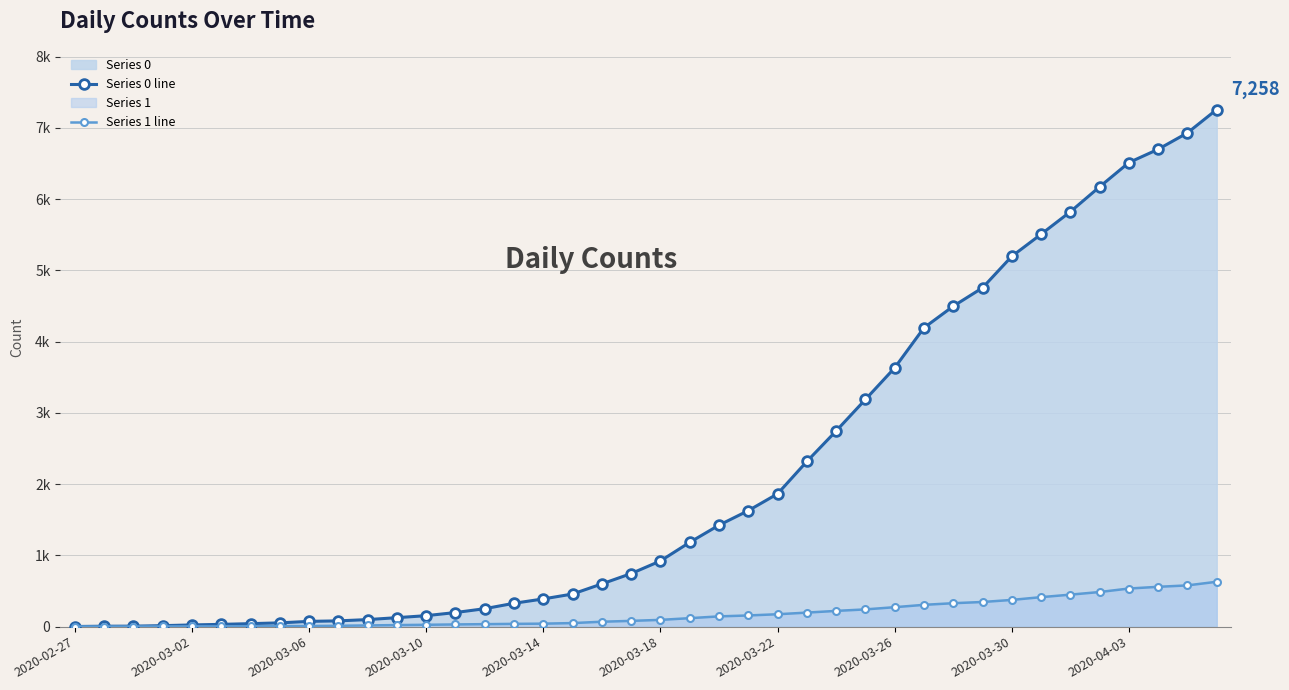

What are all the series names shown in the legend?

Series 0 line, Series 1 line